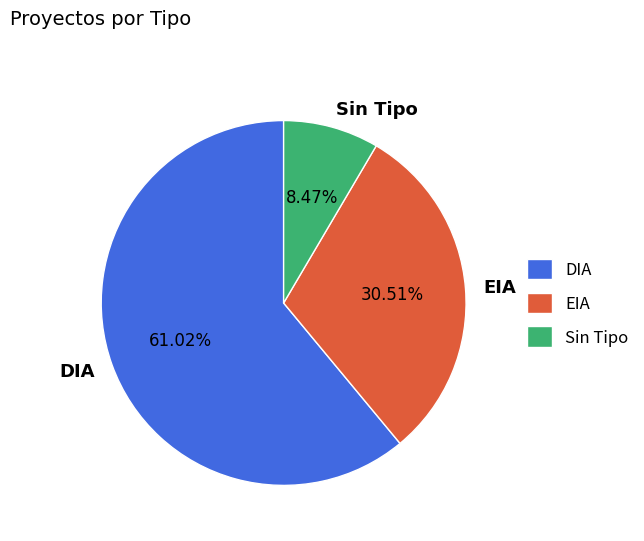

The DIA slice represents 61% of the pie. True or false?

True